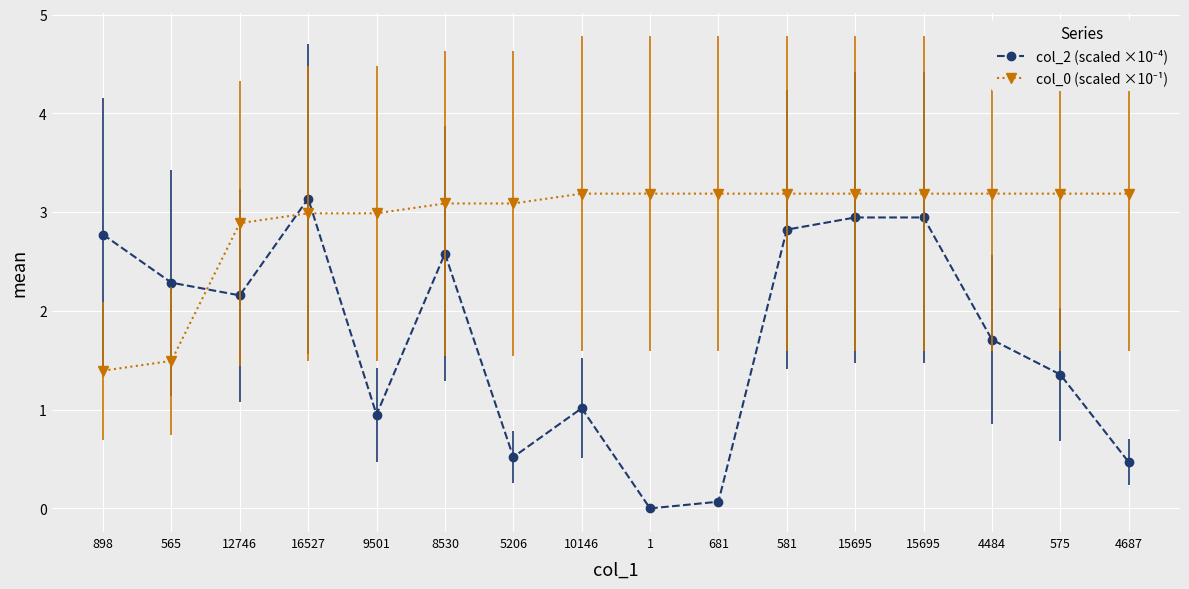

How many categories are shown in the chart?

16